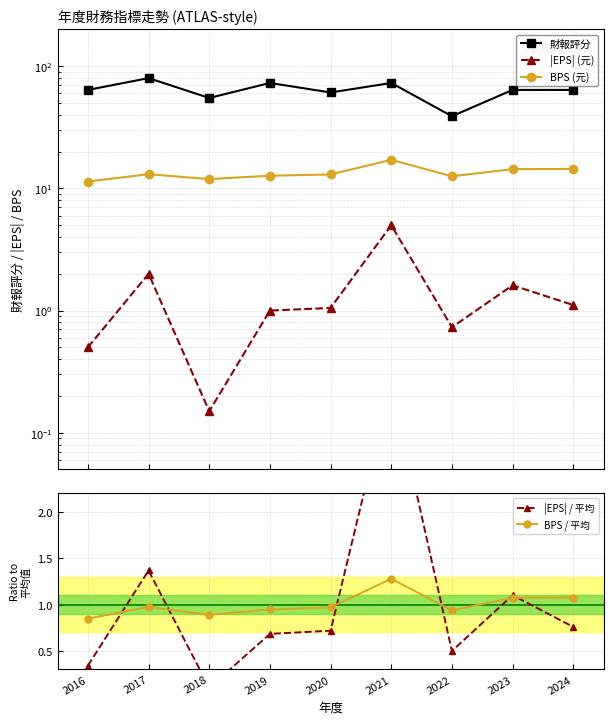

Between 2019 and 2016, which is larger?

2019